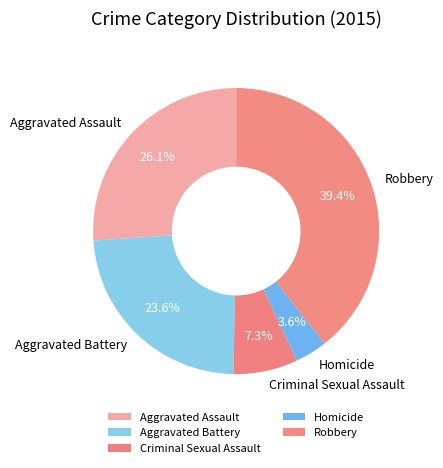

What portion of the pie excludes Homicide?

96.4%